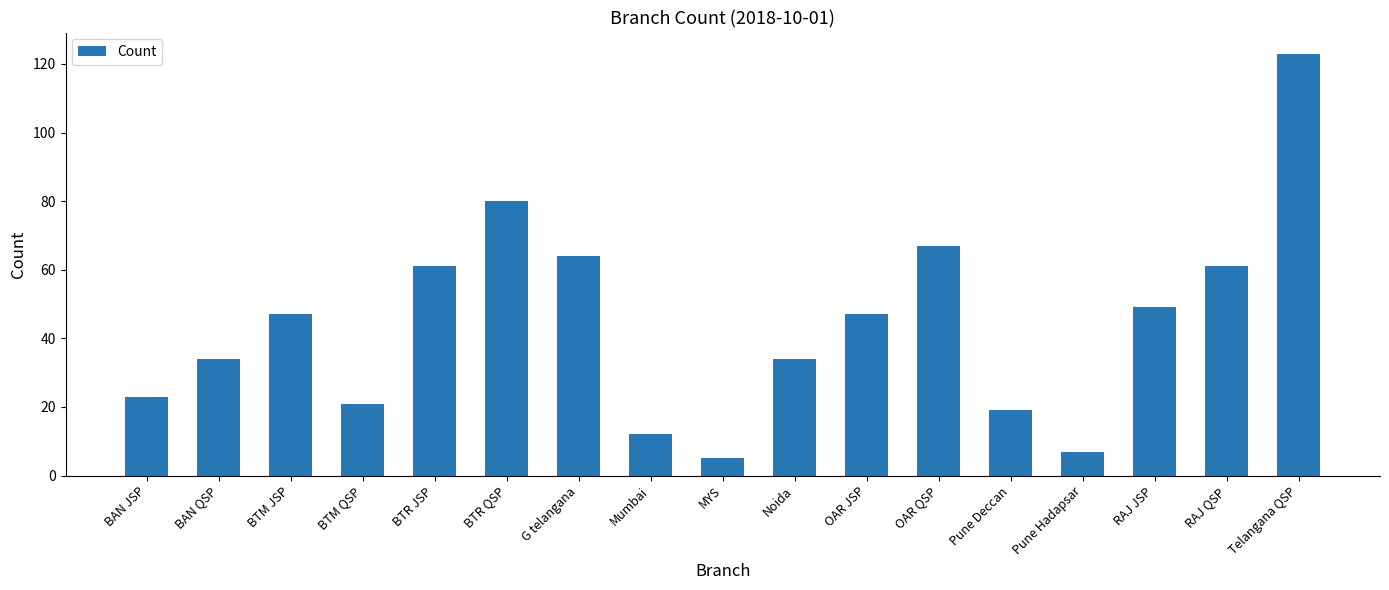

Reading left to right, transcribe all the data shown in this chart.

BAN JSP=23	BAN QSP=34	BTM JSP=47	BTM QSP=21	BTR JSP=61	BTR QSP=80	G telangana=64	Mumbai=12	MYS=5	Noida=34	OAR JSP=47	OAR QSP=67	Pune Deccan=19	Pune Hadapsar=7	RAJ JSP=49	RAJ QSP=61	Telangana QSP=123